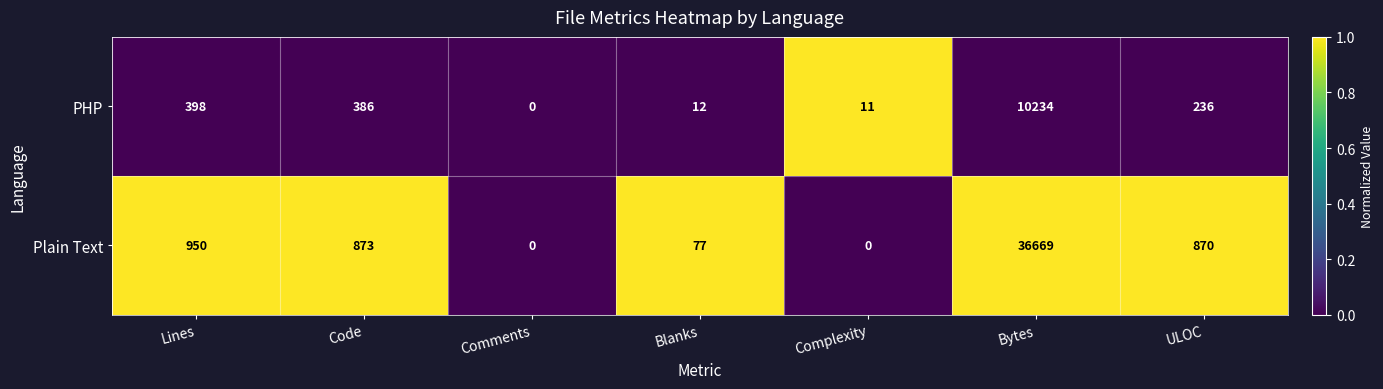

The value of PHP at Complexity is 16. True or false?

False